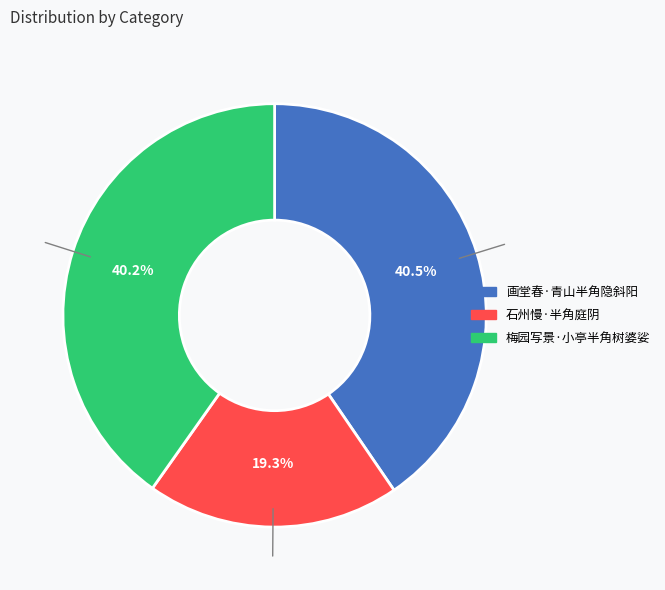

What is the ratio of the value at 石州慢·半角庭阴 to the value at 梅园写景·小亭半角树婆娑?

0.5